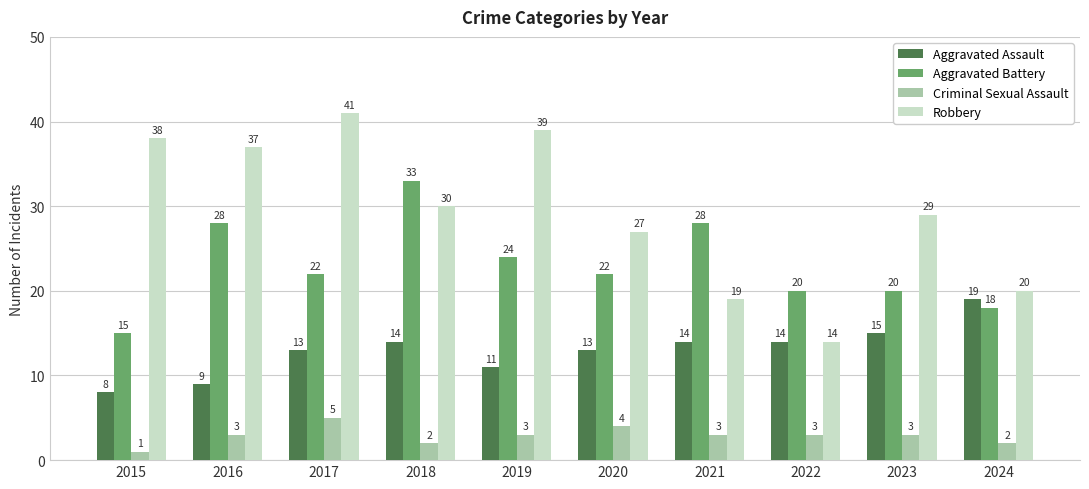

What is the average value of the Aggravated Assault series?

13